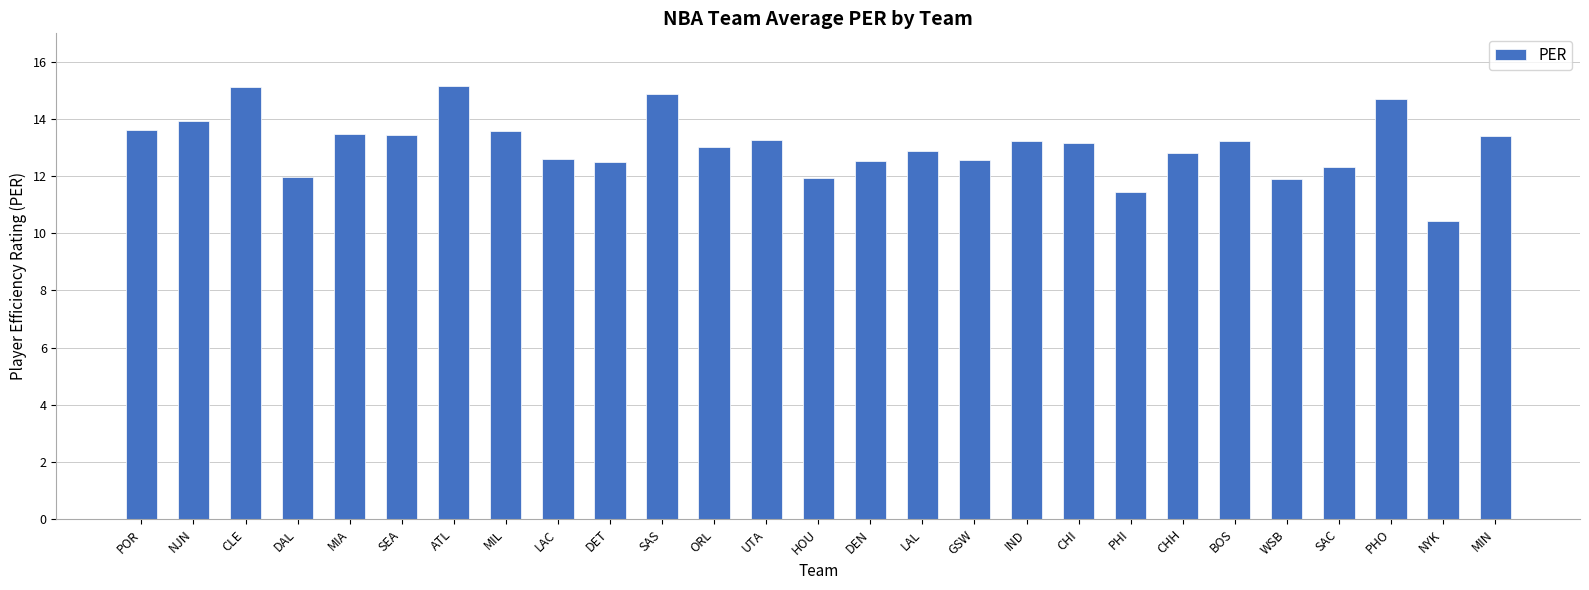

What is the approximate value at UTA?

13.3